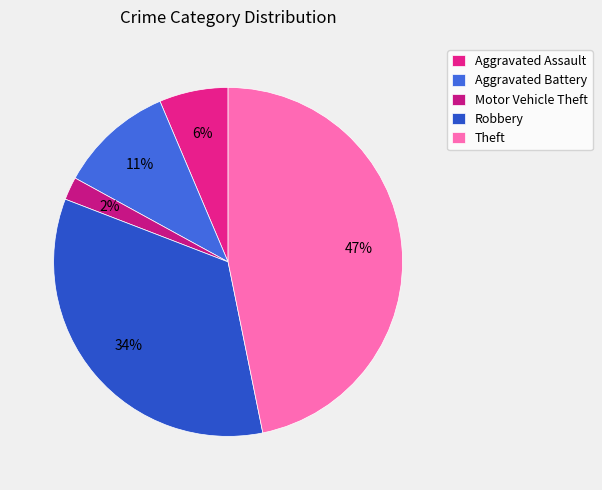

Do Theft and Aggravated Assault together represent more than half of the pie?

Yes